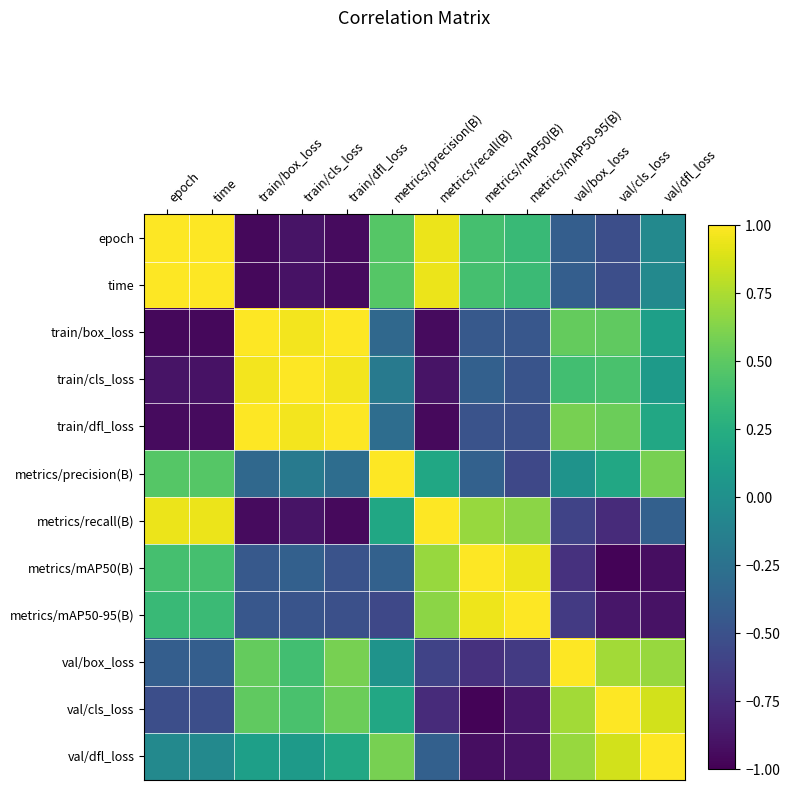

What is the difference between the highest and lowest values at metrics/mAP50(B)?

2.0